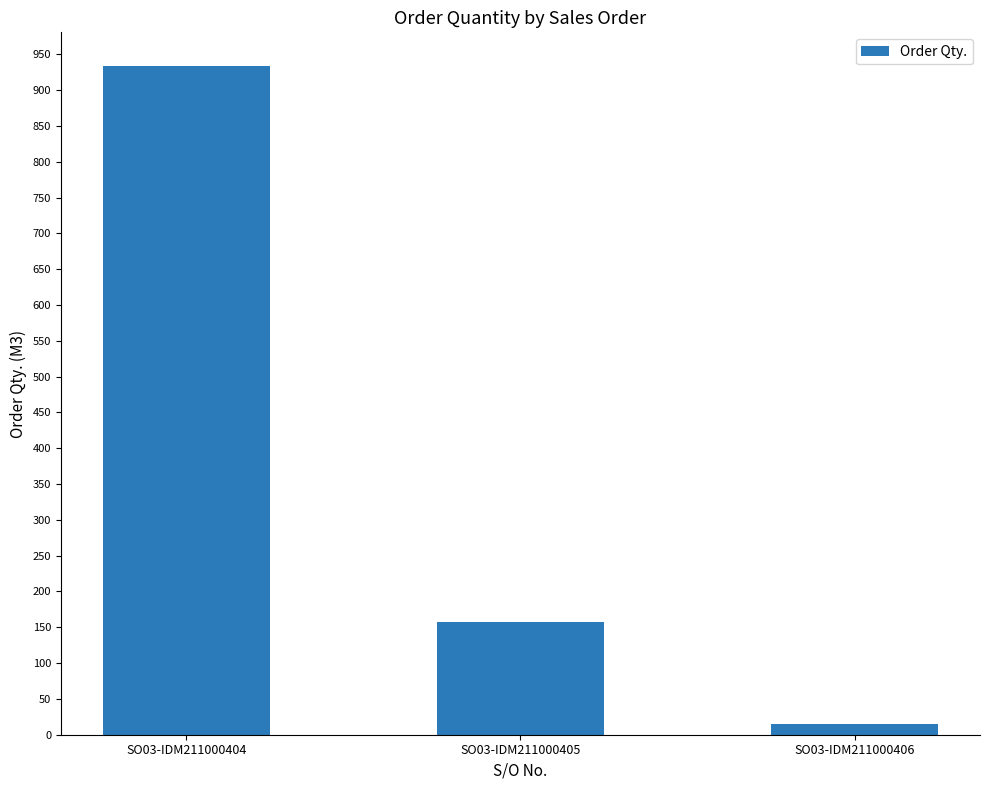

The value at SO03-IDM211000405 is 158. True or false?

True